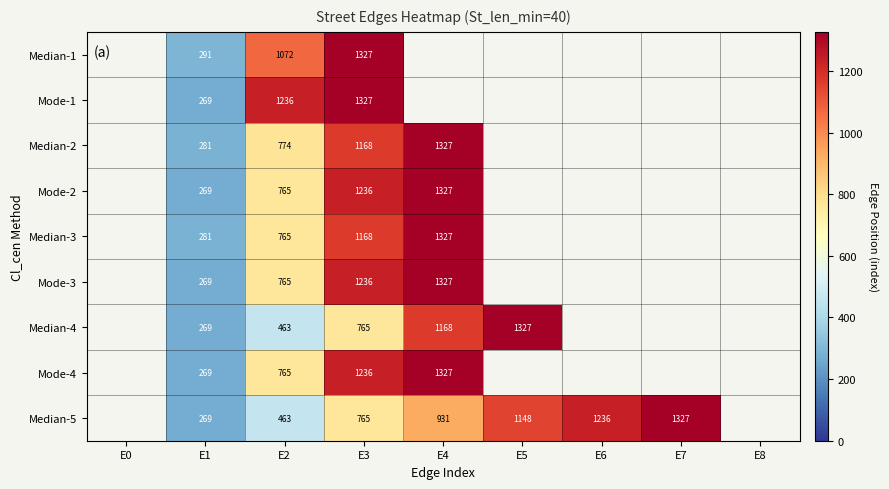

The Median-1 series shows 254 at E2. True or false?

False